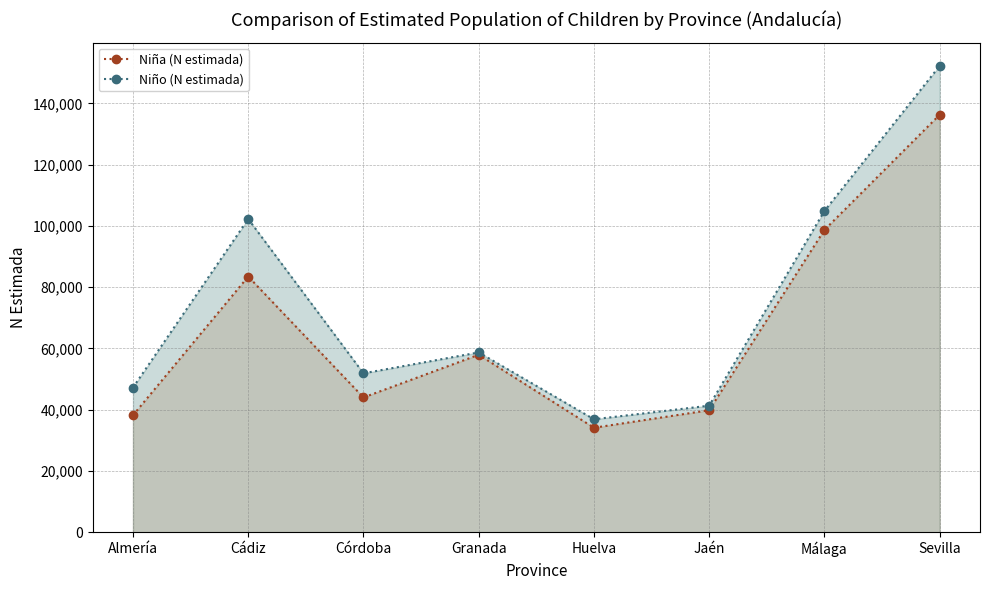

Reading right to left, list all the values displayed in this chart.

Niña (N estimada): Sevilla=136265	Málaga=98662	Jaén=39813	Huelva=34092	Granada=57920	Córdoba=43976	Cádiz=83452	Almería=38169
Niño (N estimada): Sevilla=152214	Málaga=104851	Jaén=41299	Huelva=36862	Granada=58680	Córdoba=51856	Cádiz=102226	Almería=47220